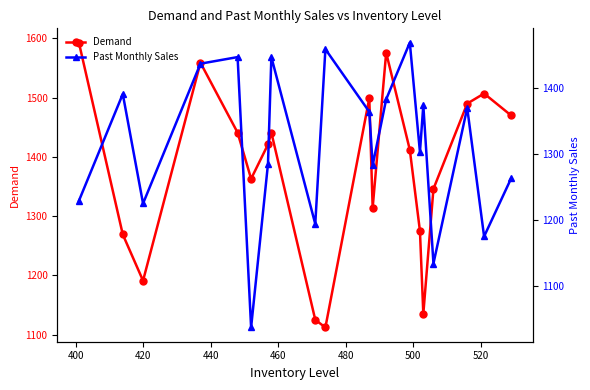

True or false: Demand has more than 0 points higher than both neighbors.

True